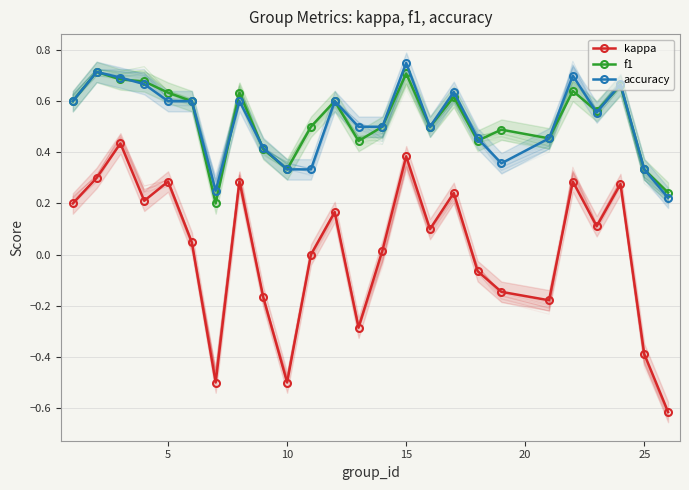

What is the sum of all f1 values?

13.2